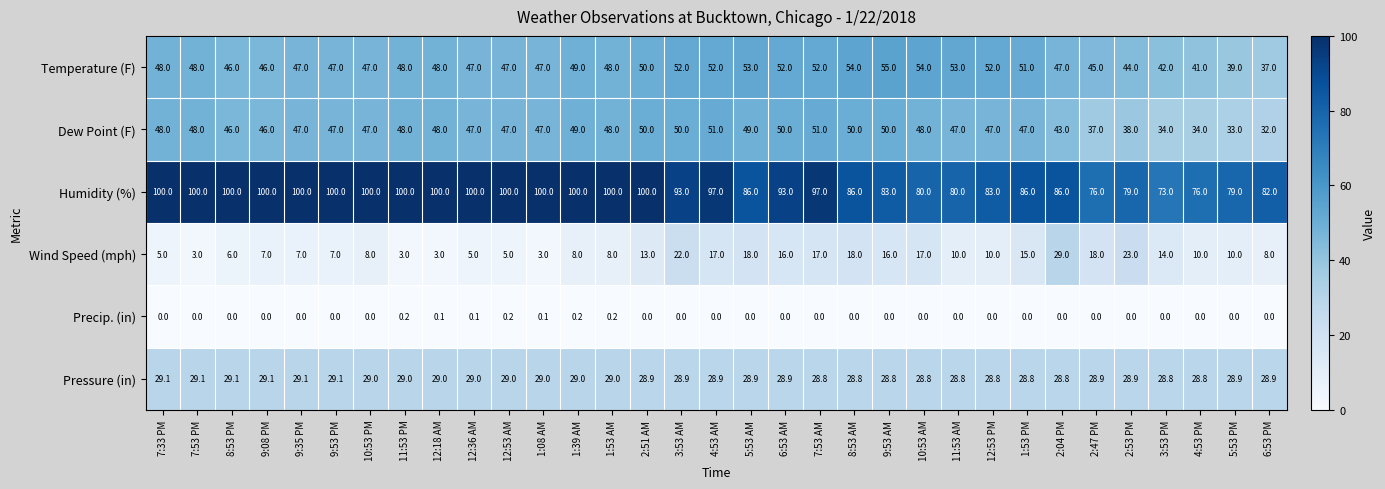

What is the maximum value shown in the chart?

100.0